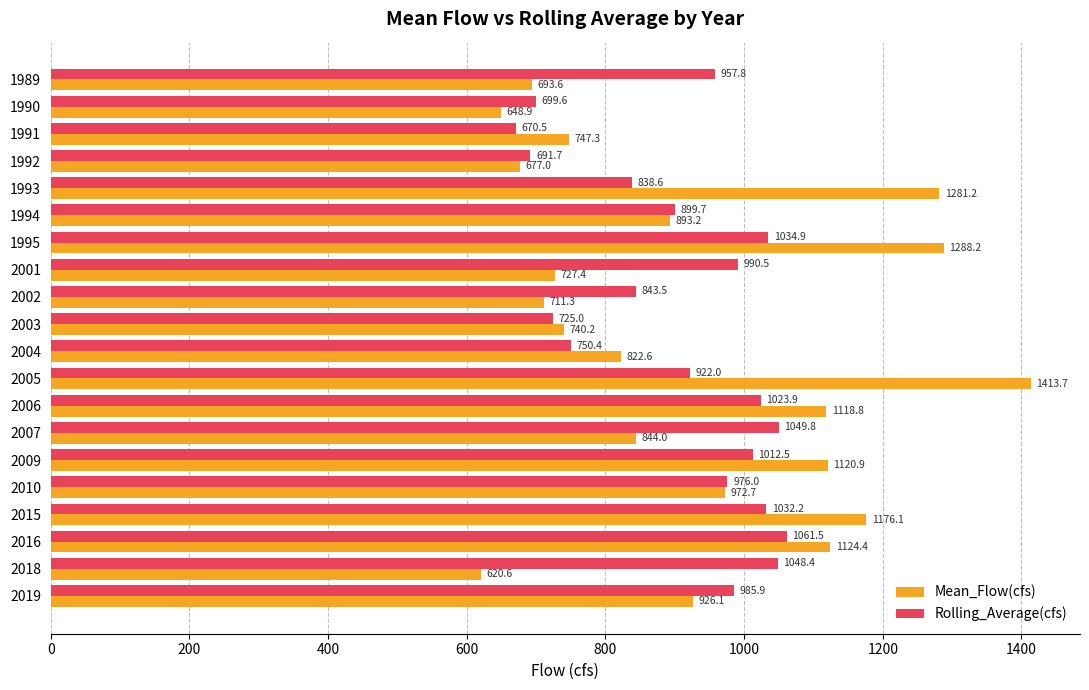

The Mean_Flow(cfs) series shows 467.1 at 2019. True or false?

False